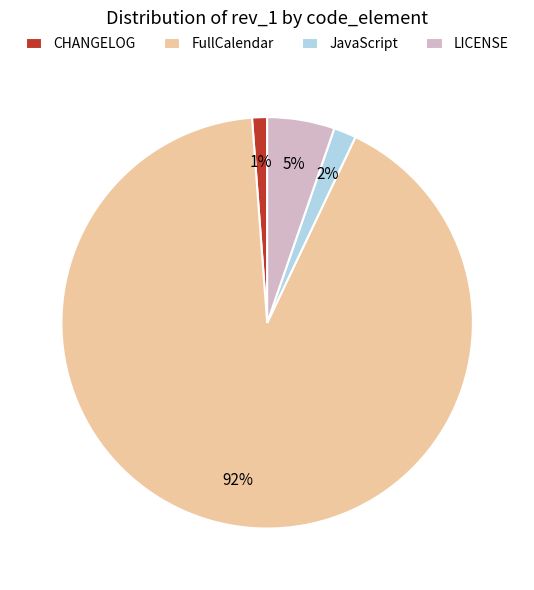

What is the largest slice in the pie chart?

FullCalendar